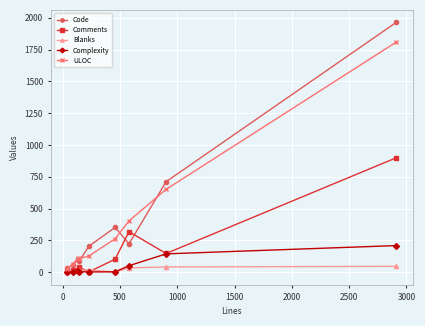

Rank the series by their maximum value, from highest to lowest.

Code, ULOC, Comments, Complexity, Blanks